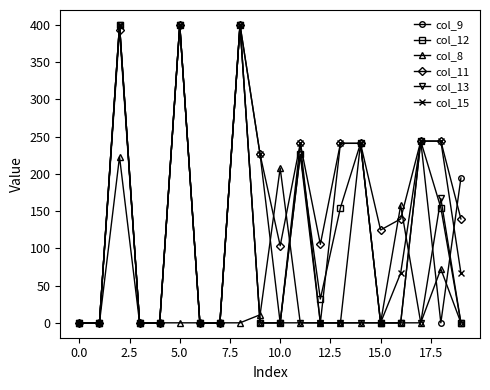

Which series has the largest total across all categories?

col_11